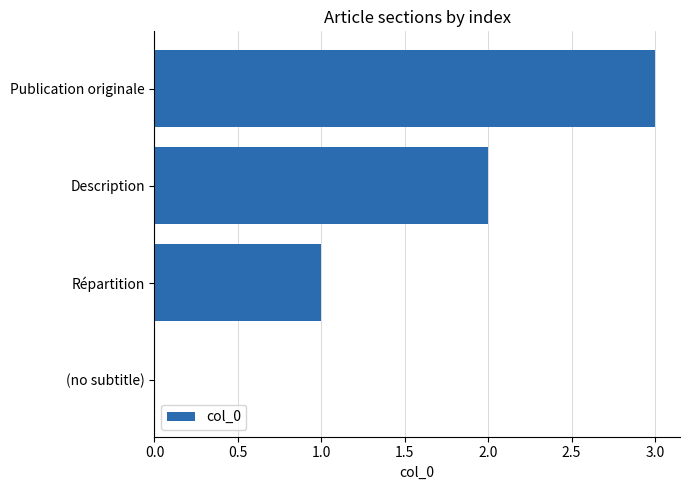

Count the number of data series in this chart.

1